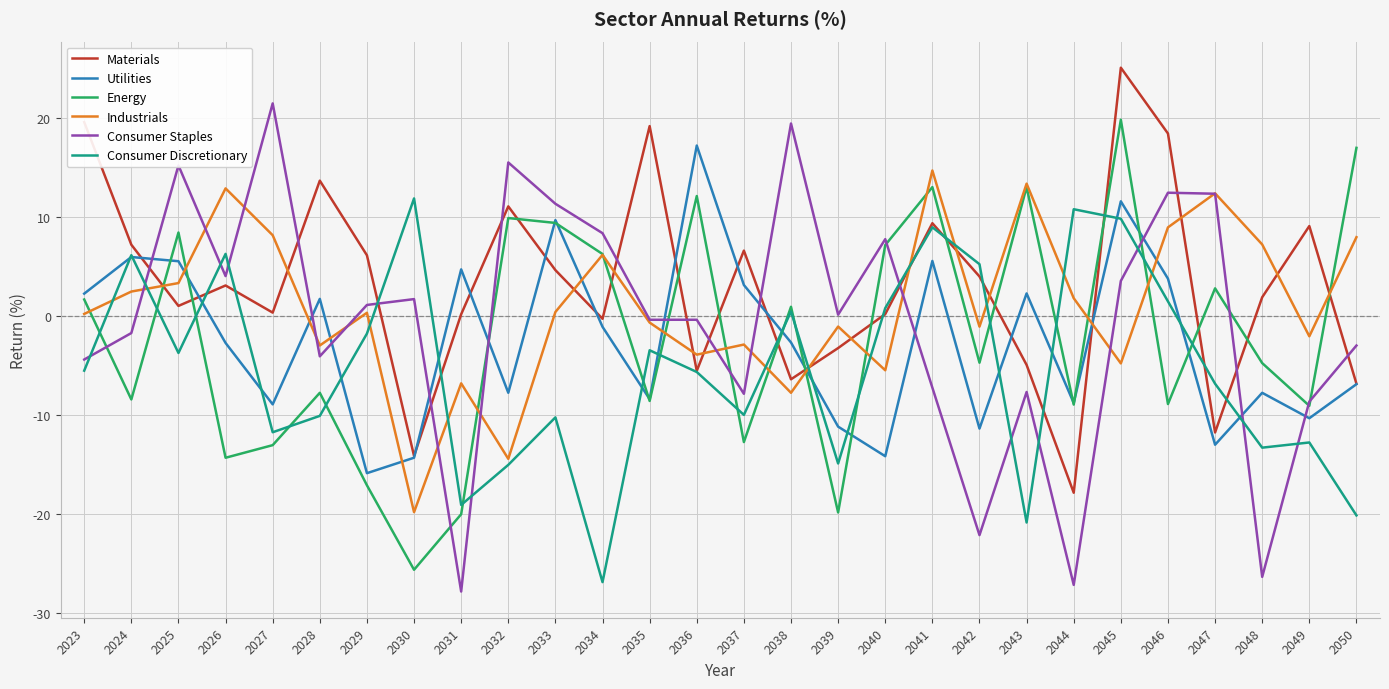

What is the approximate value of Utilities at 2026?

-2.7